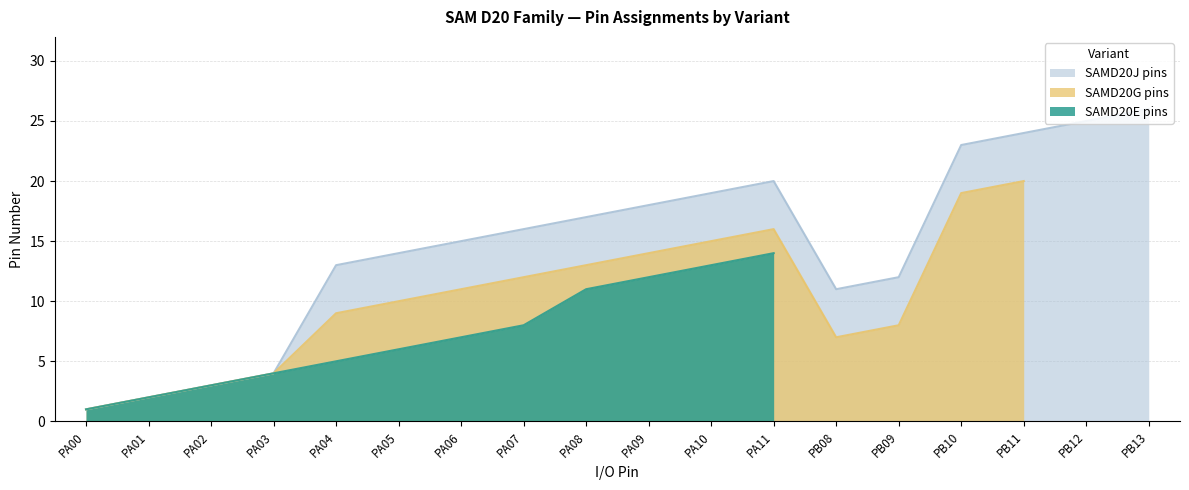

True or false: SAMD20G pins and SAMD20J pins intersect in this chart.

False